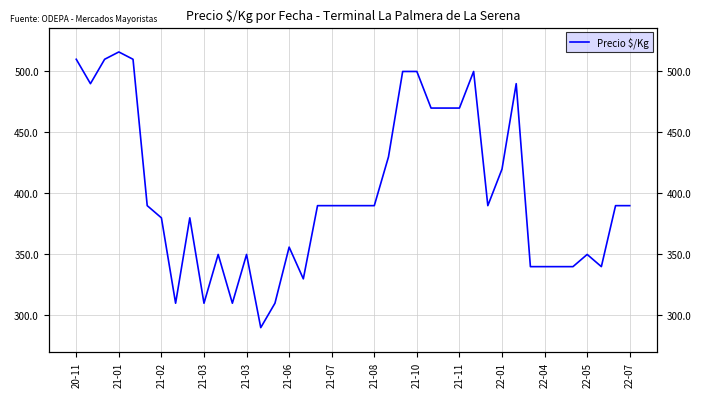

What is the maximum value shown in the chart?

516